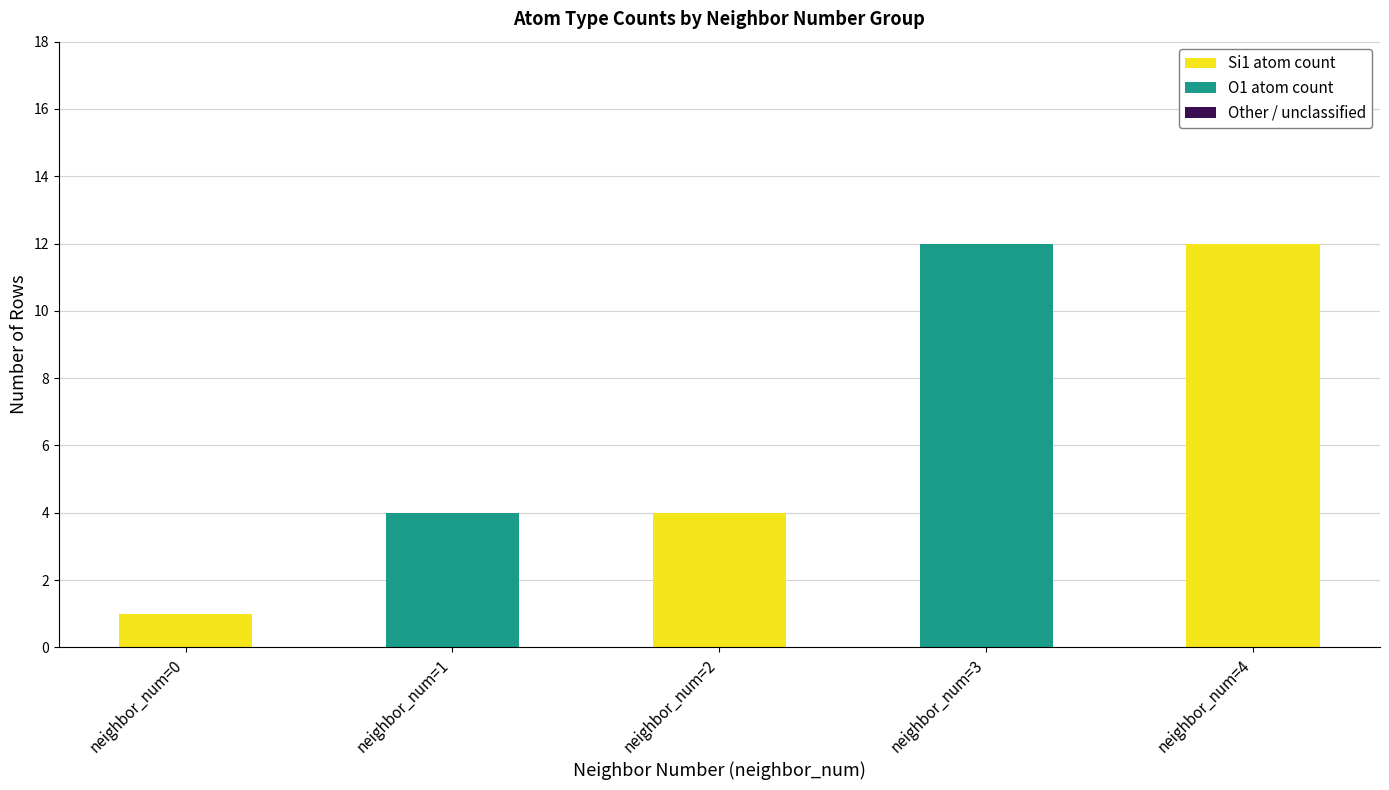

How many data points does each series have?

5